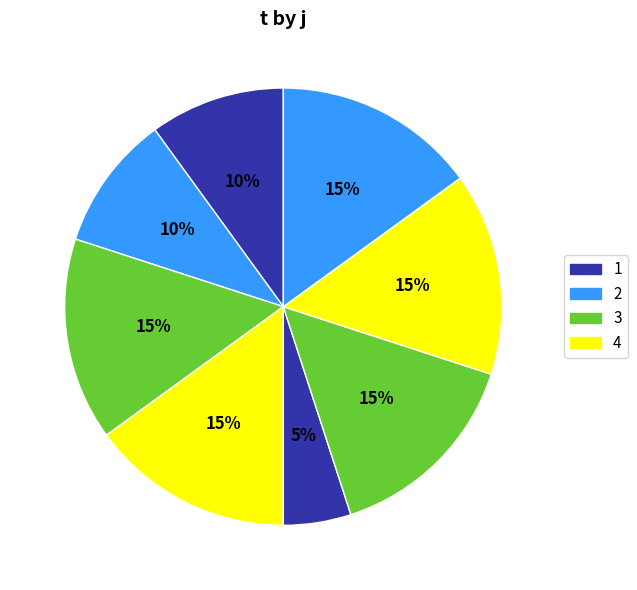

Which slice is the smallest?

5